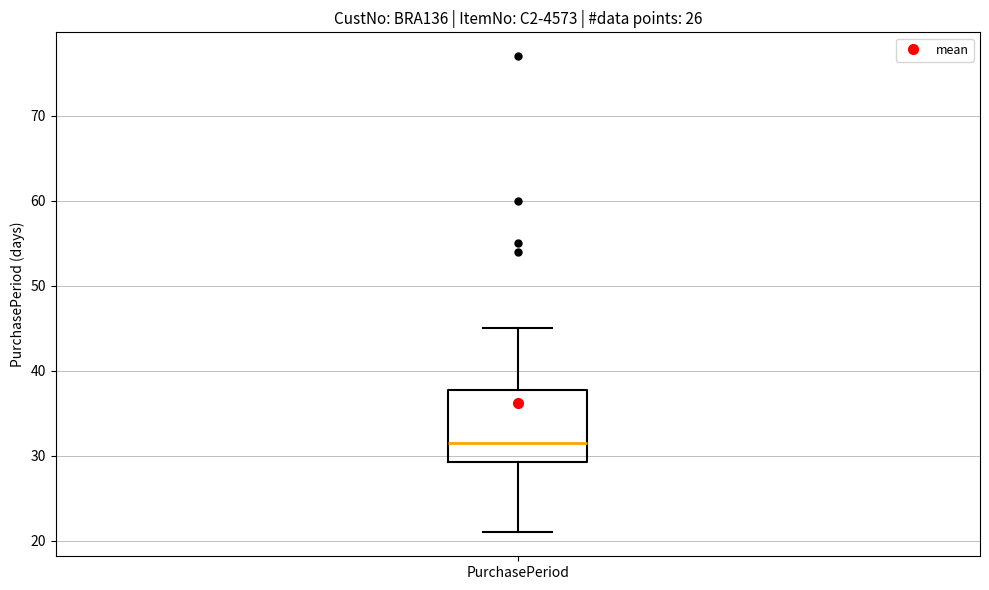

Where does the upper whisker of the box for PurchasePeriod end on the y-axis? The values are not printed on the chart, so give them approximately, as read against the axis.

45